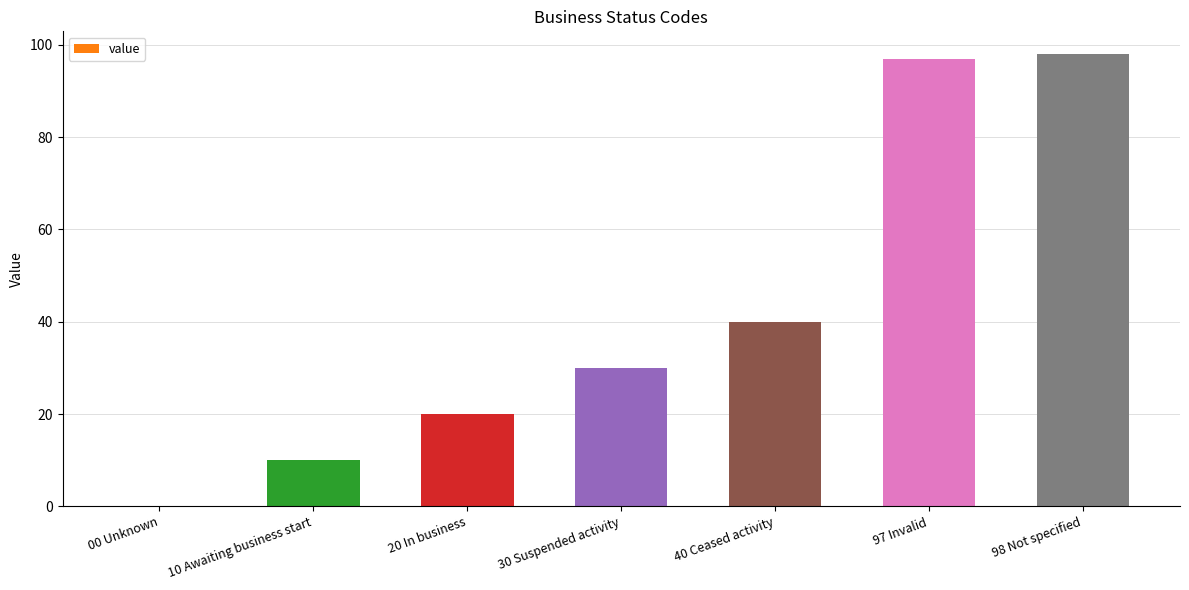

At which label is the value closest to 49?

40 Ceased activity